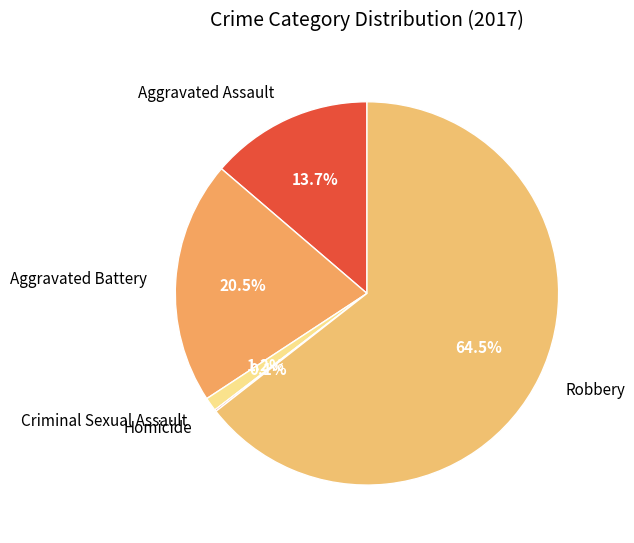

What percentage is NOT represented by Criminal Sexual Assault?

98.8%